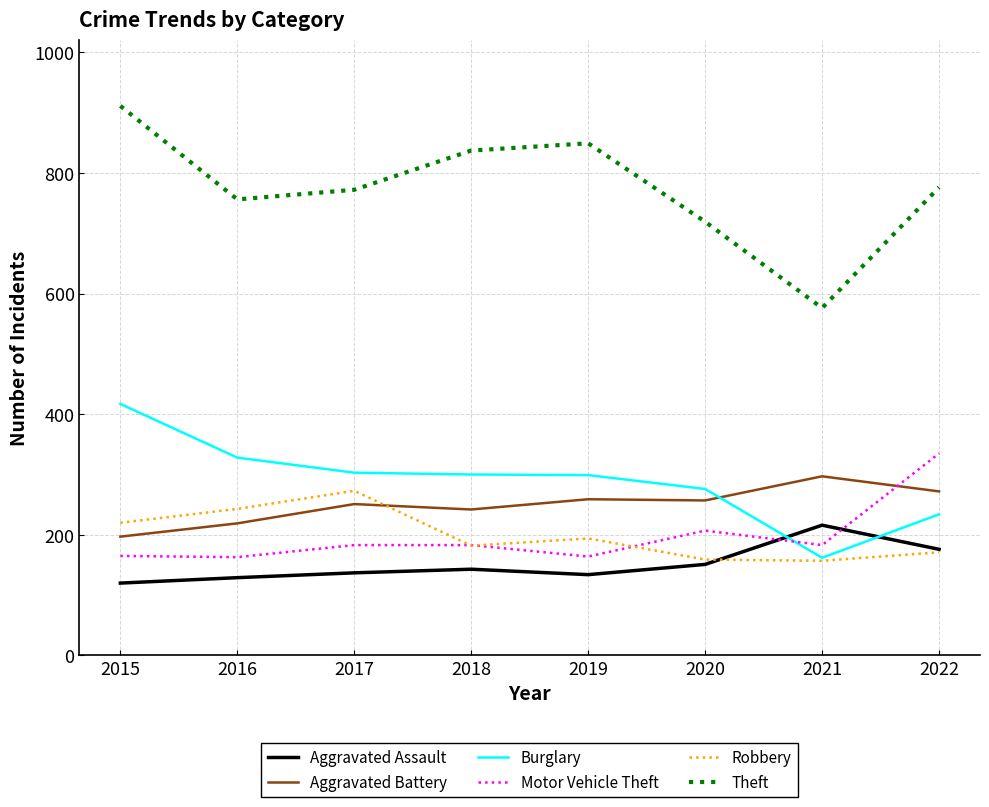

Which series has the largest range (max minus min)?

Theft